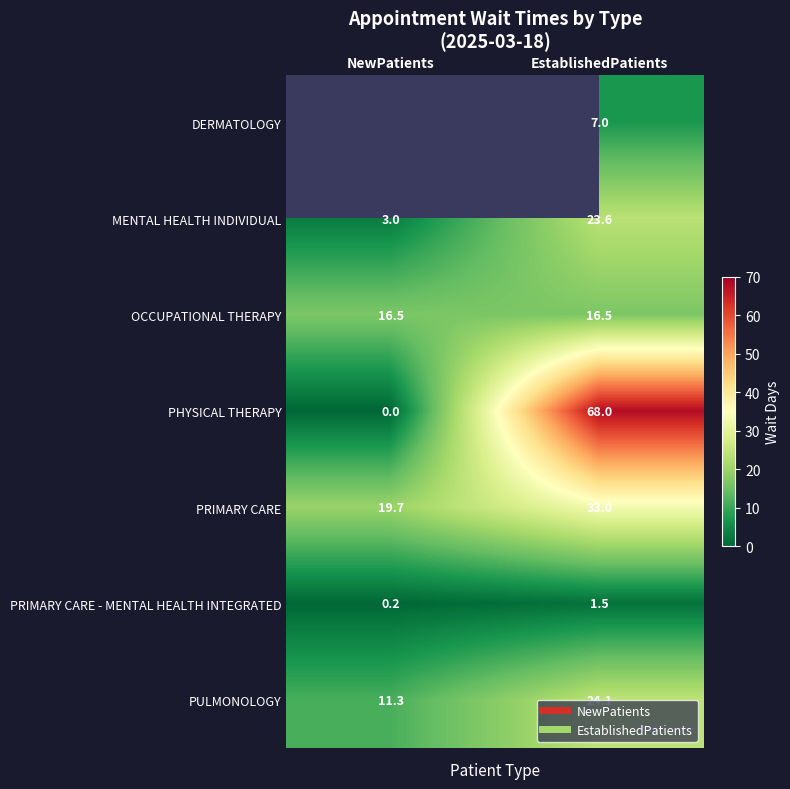

At which label is PRIMARY CARE closest to 26?

NewPatients